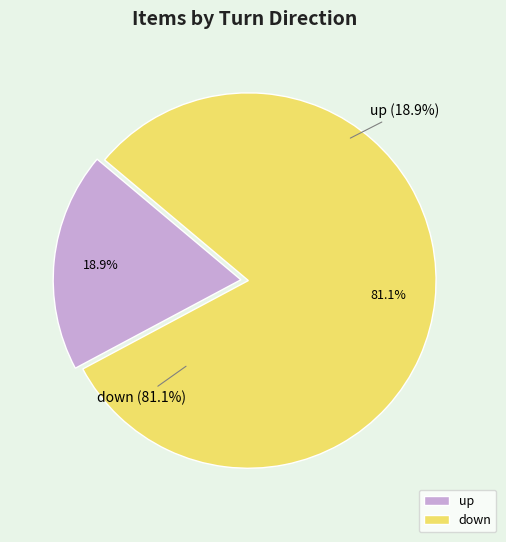

Which category has the biggest portion of the pie?

down